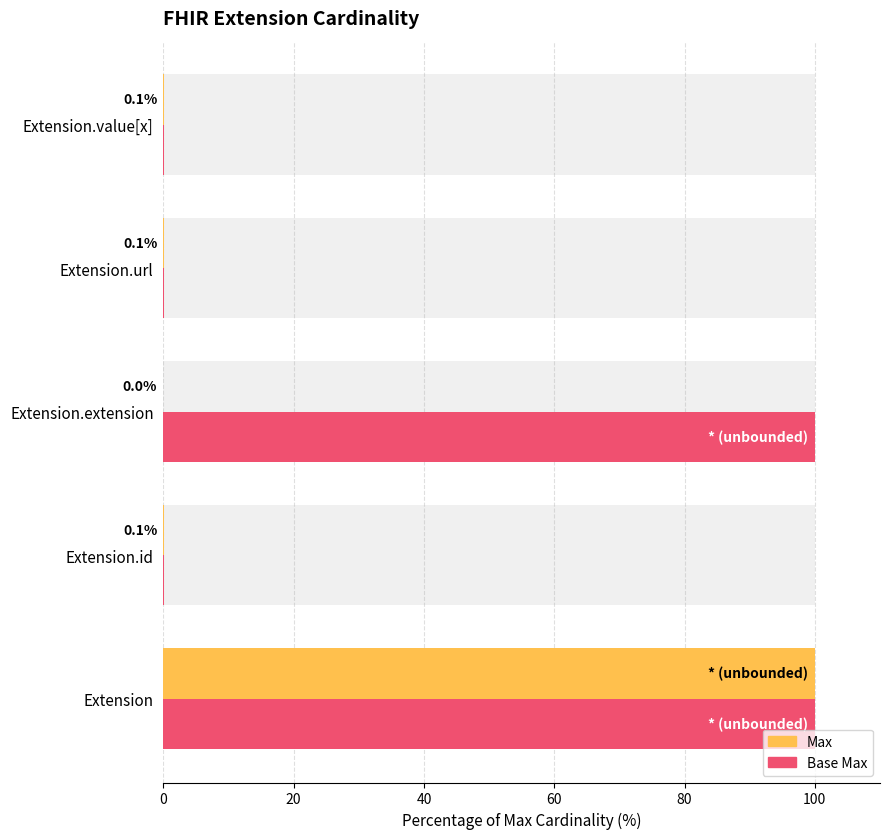

Rank the series at Extension.url from highest to lowest value.

Max, Base Max